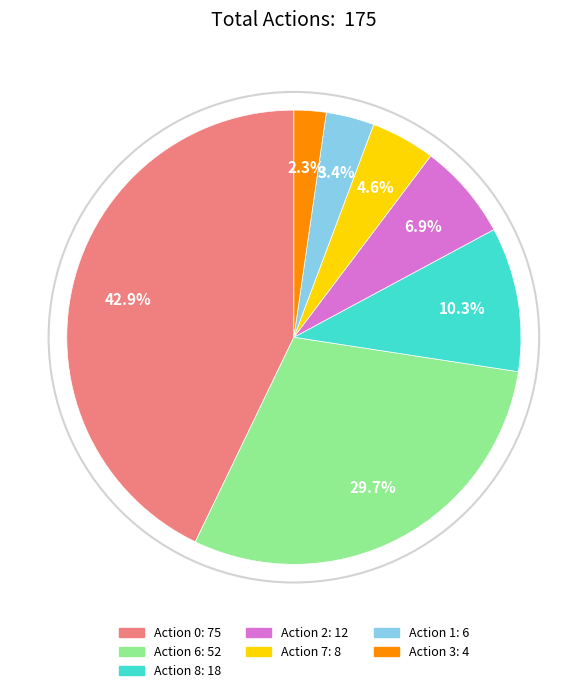

Is there any slice that represents more than half of the pie?

No